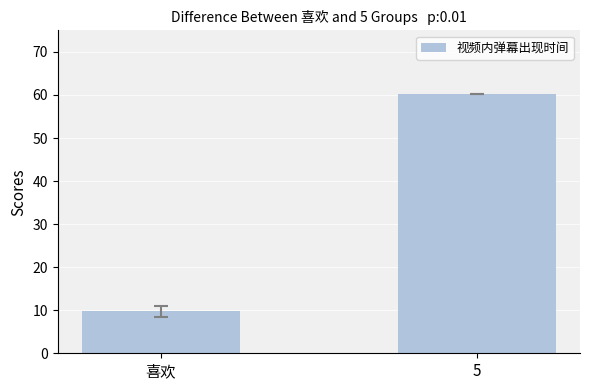

What is the change in value from 喜欢 to 5?

+50.6